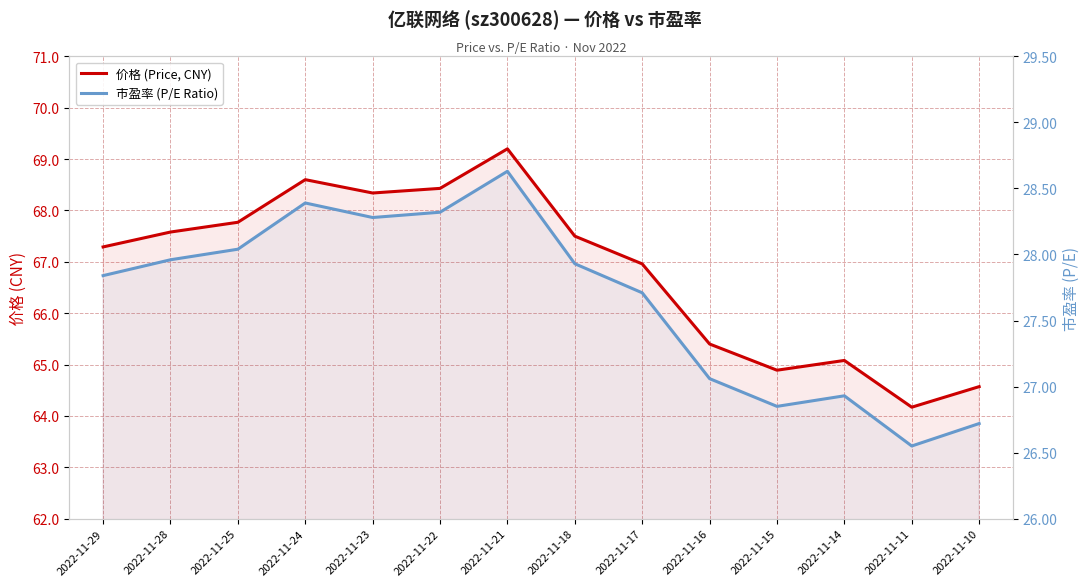

At which category does the chart reach its peak across all series?

2022-11-21